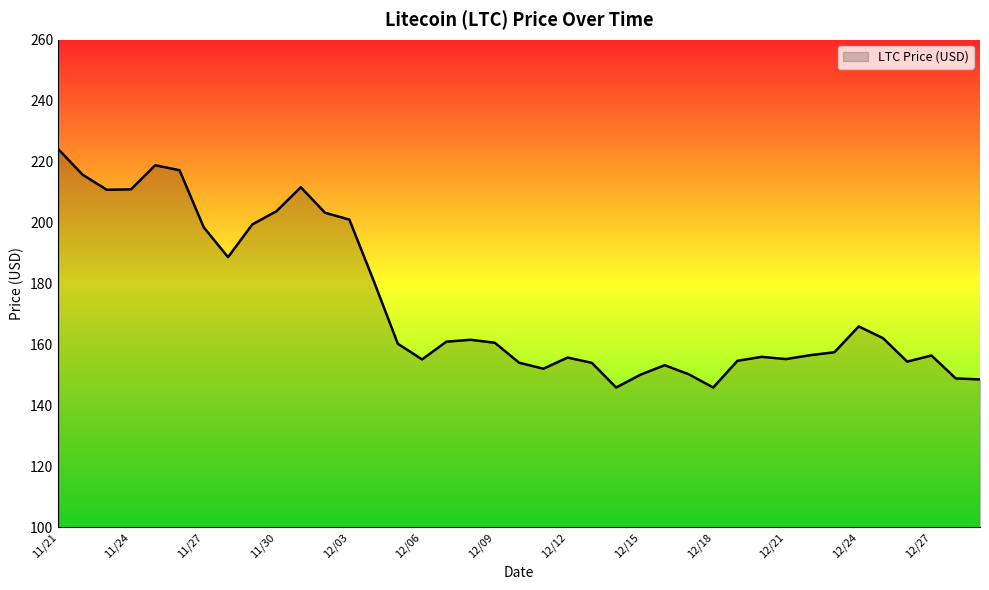

True or false: there are more than 0 points higher than both neighbors.

True